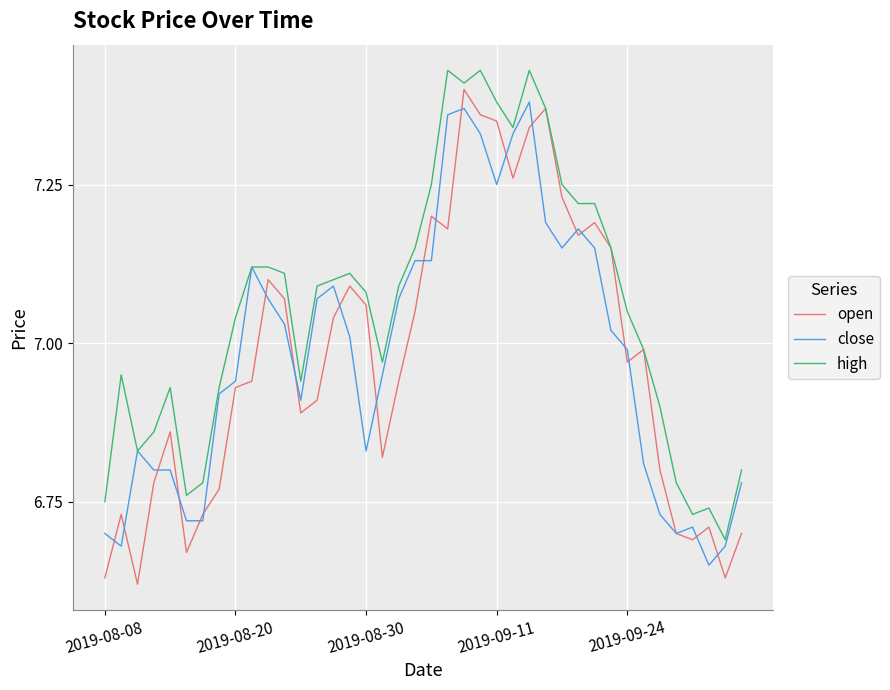

Which series has the widest spread of values?

open